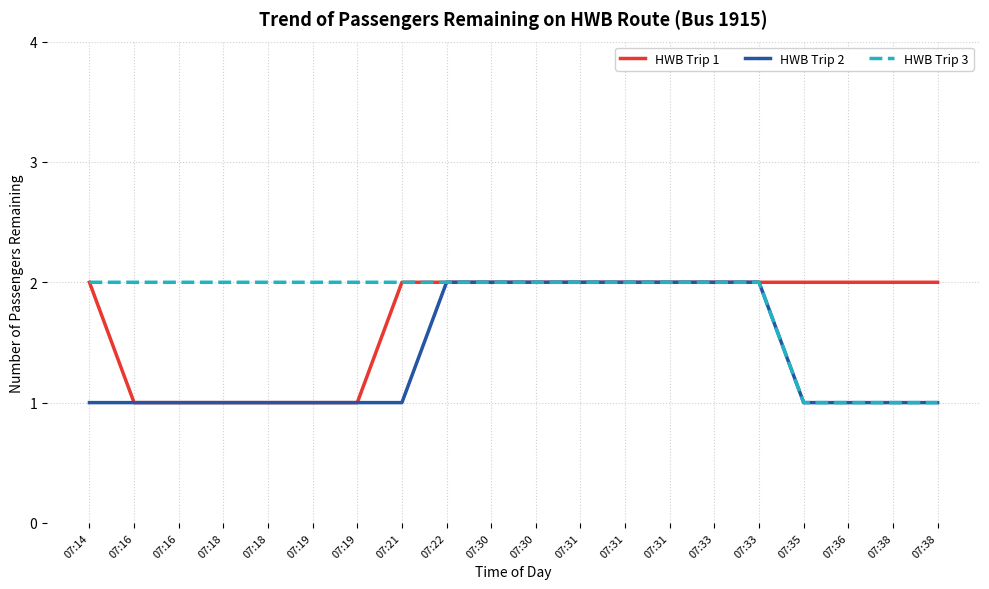

At 07:38, list the series in order from smallest to largest.

HWB Trip 2, HWB Trip 3, HWB Trip 1